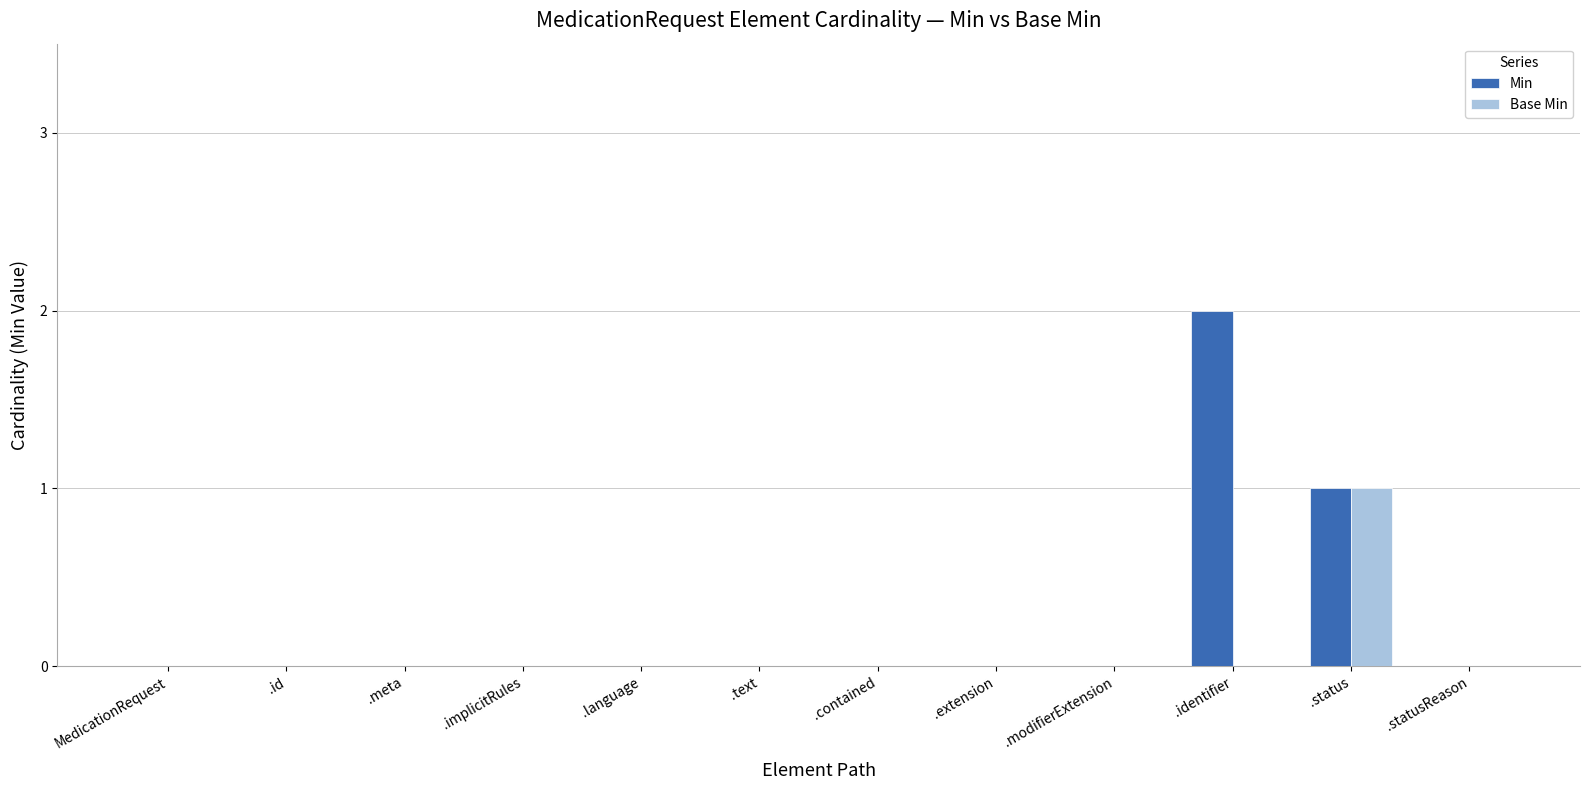

Is it true that Base Min equals 0 at .meta?

True